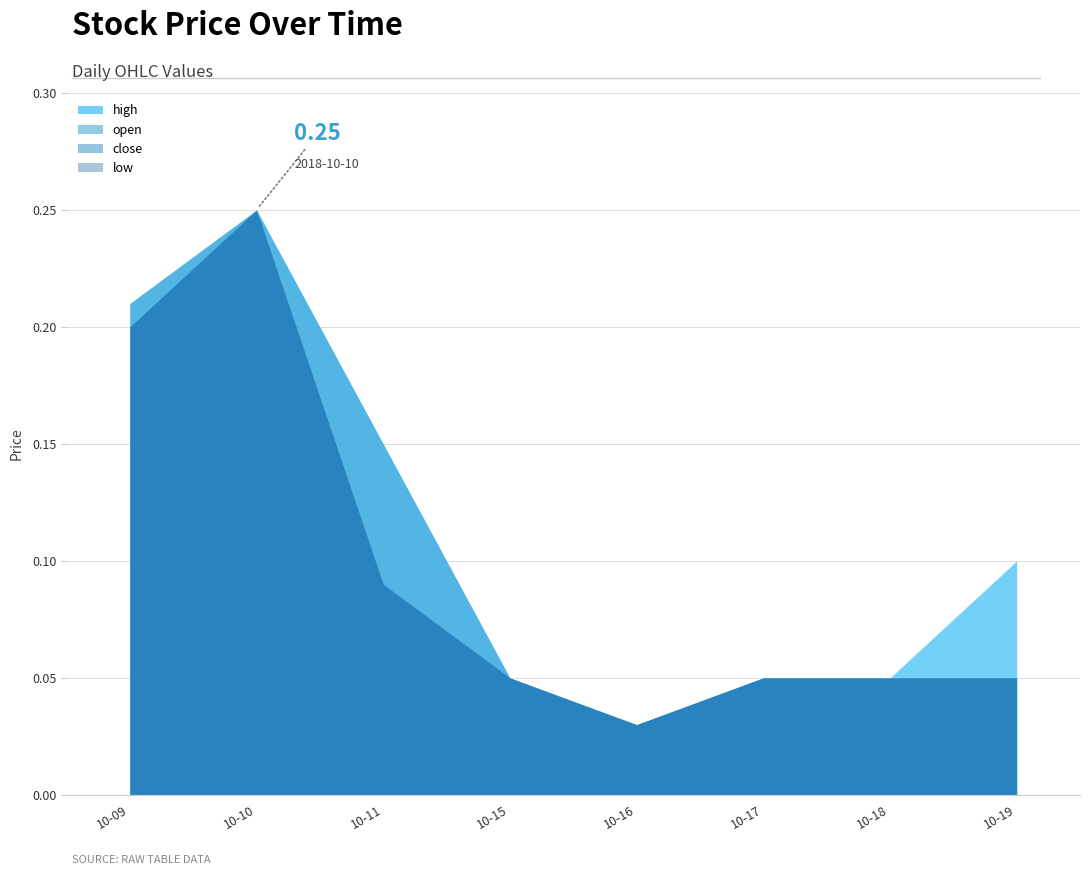

Count the number of data series in this chart.

4